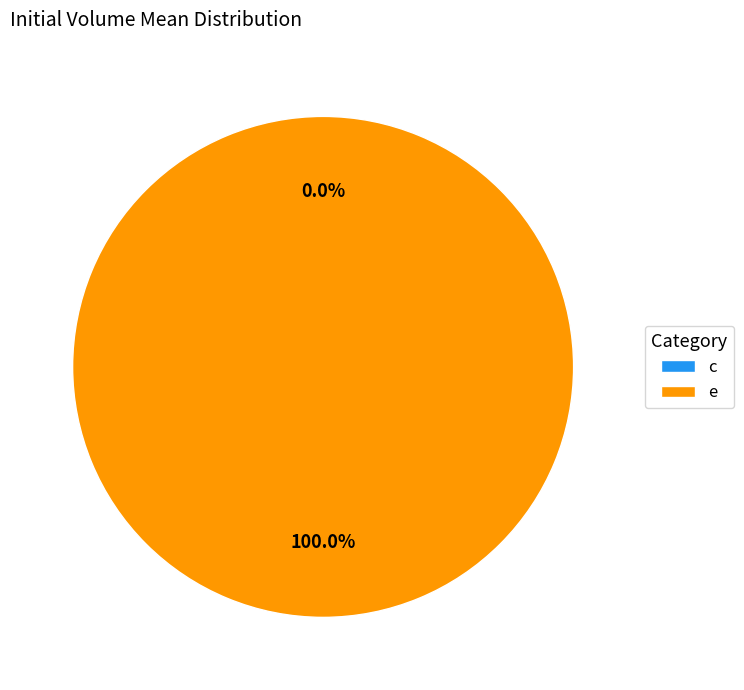

Rank the categories by value from highest to lowest.

e, c